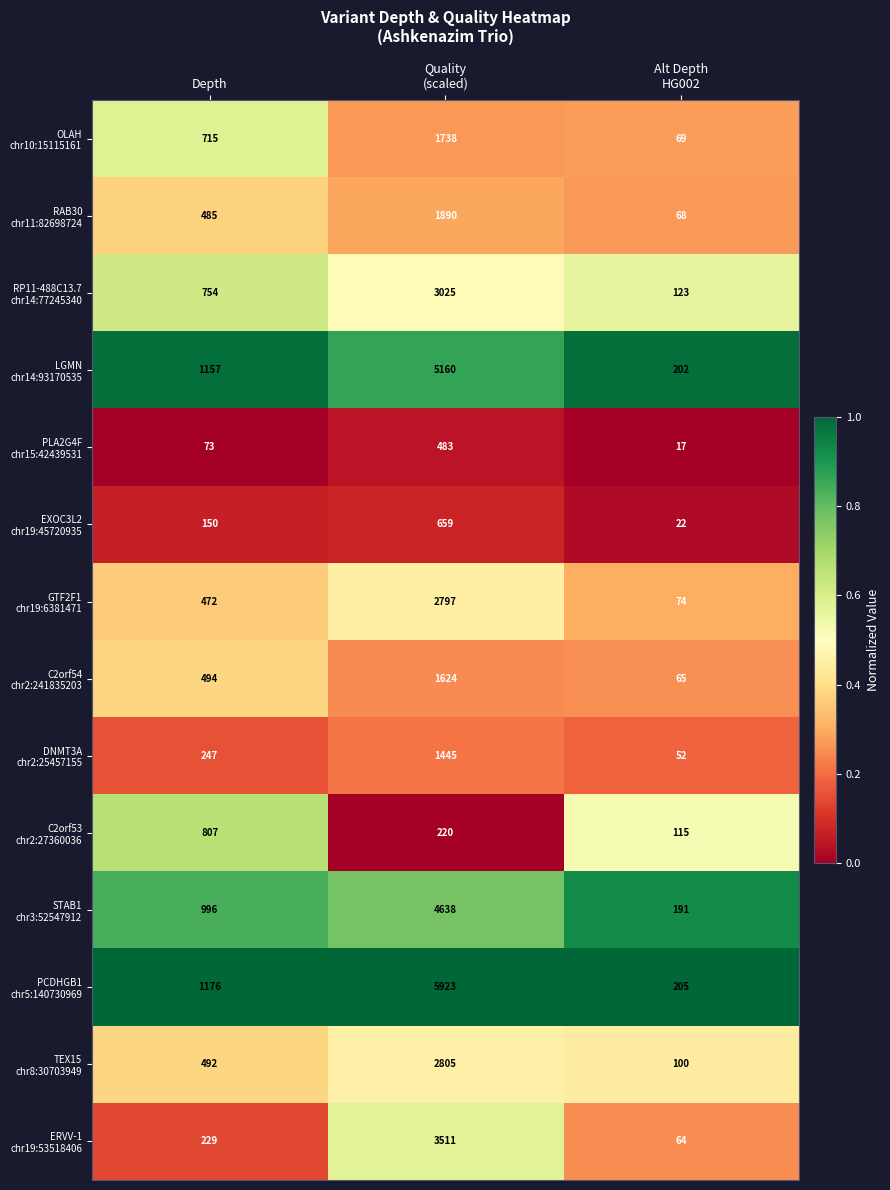

What is the total value across all series at Depth?

8247